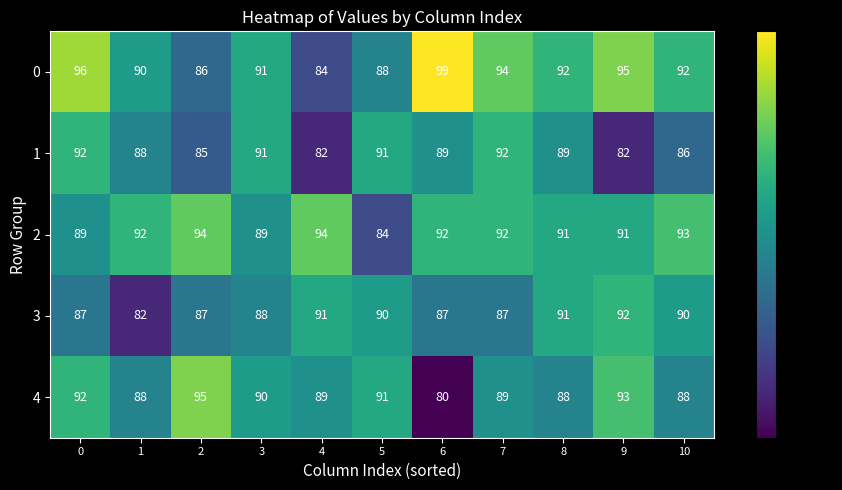

Which category has the lowest value across all series?

6